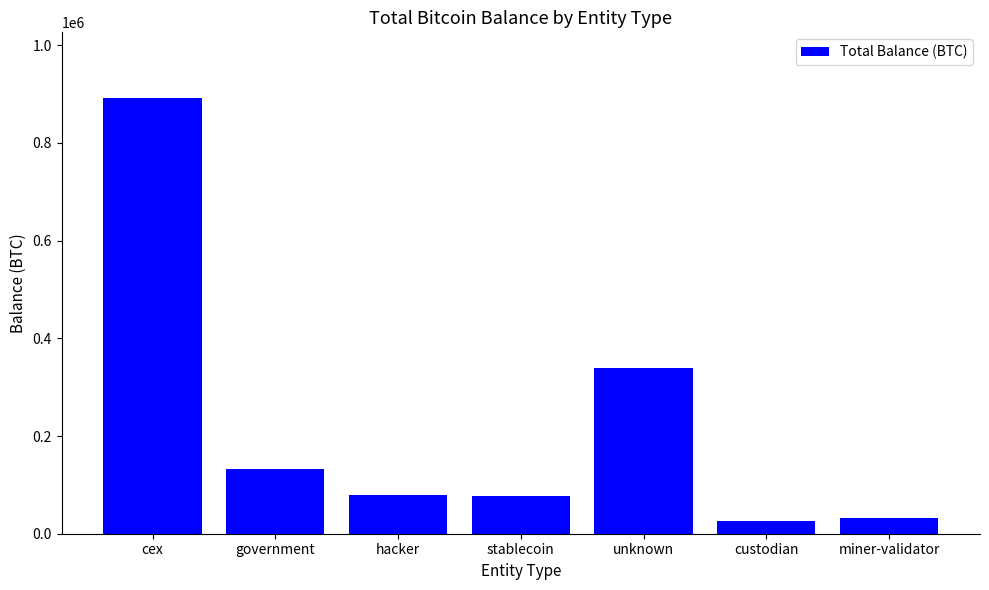

What is the change in value from stablecoin to miner-validator?

-45803.2